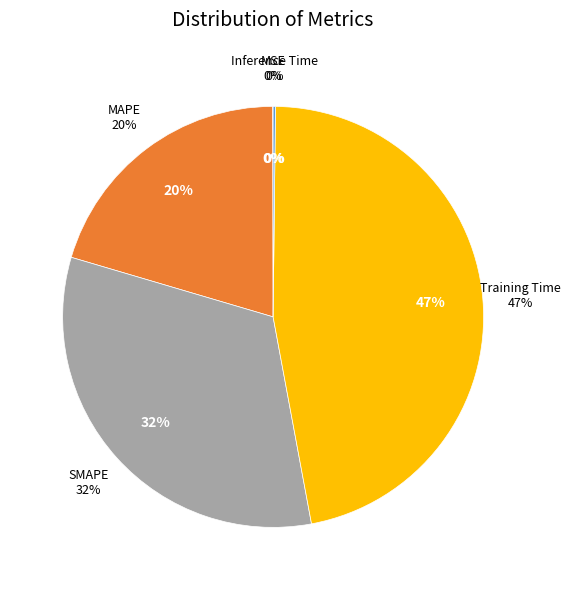

To the nearest percent, what is the difference between the Training Time and MSE slice percentages?

47%